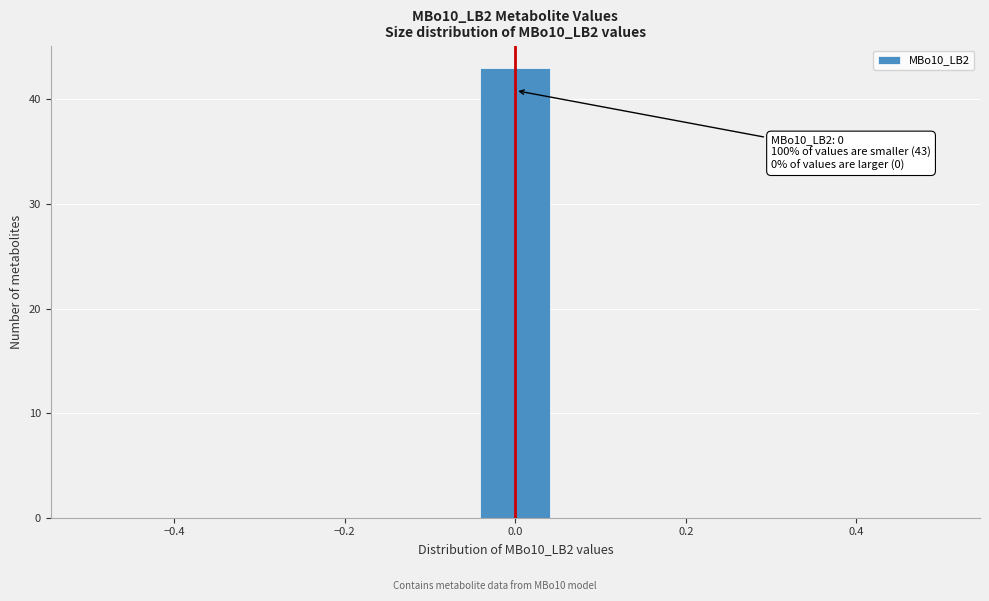

Which range on the x-axis has the tallest bar?

-0.04 to 0.04